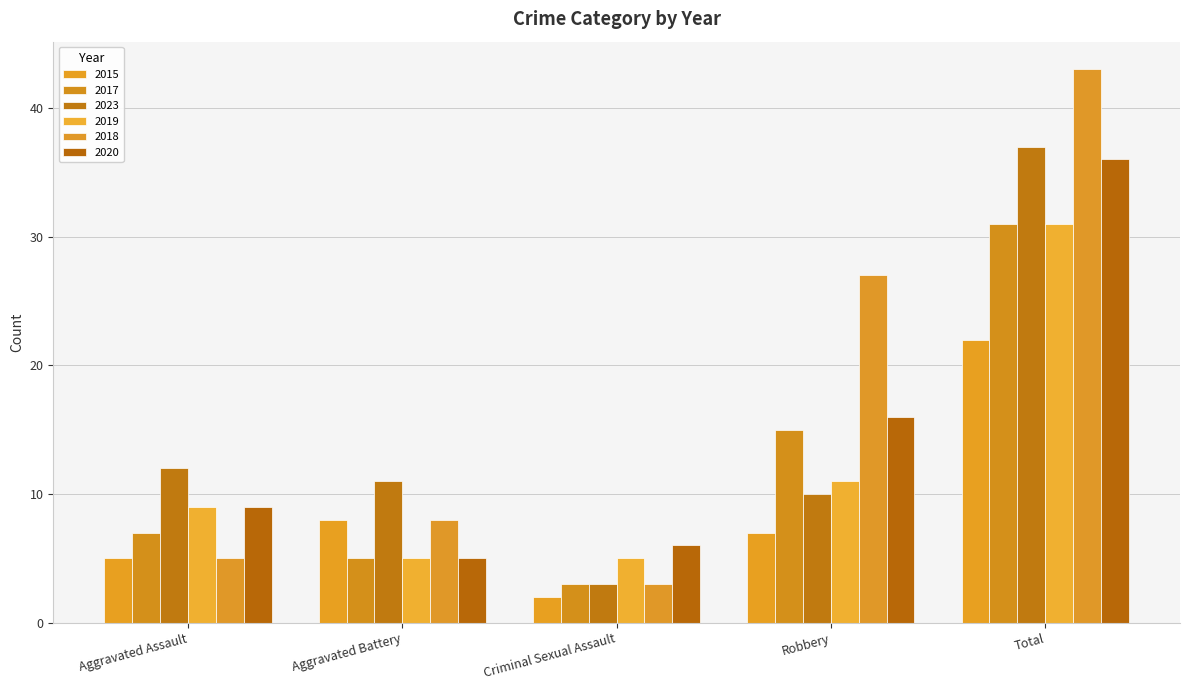

What is the difference between the second highest and second lowest values in the 2023 series?

2